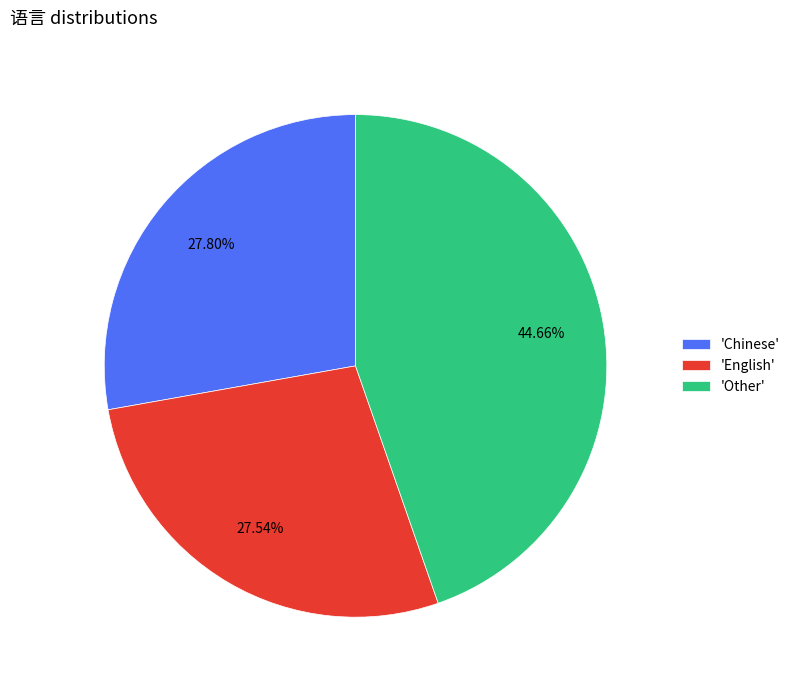

Approximately how many times larger is the value at 'Other' compared to 'English'?

1.6